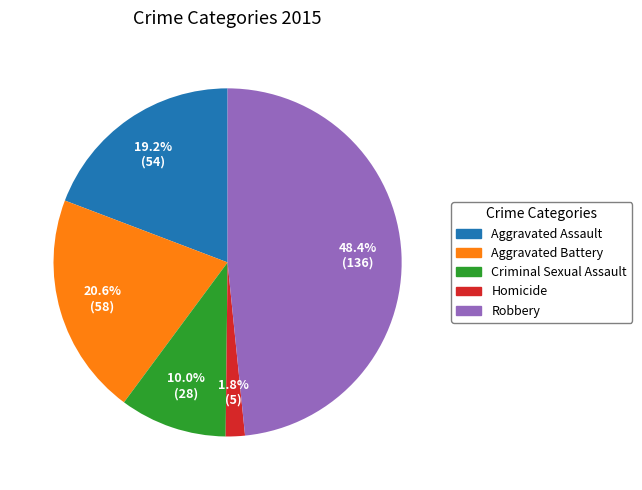

Rank the categories by value from highest to lowest.

Robbery, Aggravated Battery, Aggravated Assault, Criminal Sexual Assault, Homicide